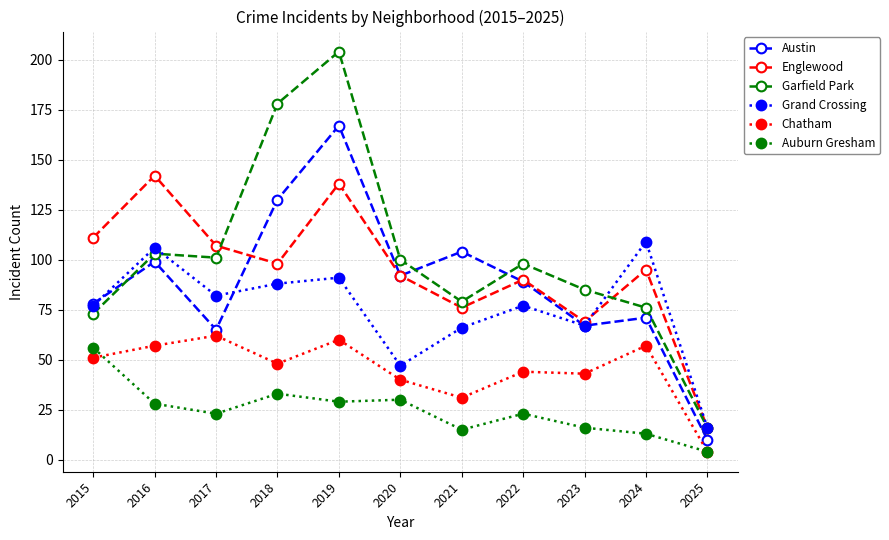

Reading left to right, list all the values displayed in this chart.

Austin: 2015=78	2016=99	2017=65	2018=130	2019=167	2020=92	2021=104	2022=89	2023=67	2024=71	2025=10
Englewood: 2015=111	2016=142	2017=107	2018=98	2019=138	2020=92	2021=76	2022=90	2023=69	2024=95	2025=16
Garfield Park: 2015=73	2016=103	2017=101	2018=178	2019=204	2020=100	2021=79	2022=98	2023=85	2024=76	2025=16
Grand Crossing: 2015=77	2016=106	2017=82	2018=88	2019=91	2020=47	2021=66	2022=77	2023=67	2024=109	2025=16
Chatham: 2015=51	2016=57	2017=62	2018=48	2019=60	2020=40	2021=31	2022=44	2023=43	2024=57	2025=4
Auburn Gresham: 2015=56	2016=28	2017=23	2018=33	2019=29	2020=30	2021=15	2022=23	2023=16	2024=13	2025=4